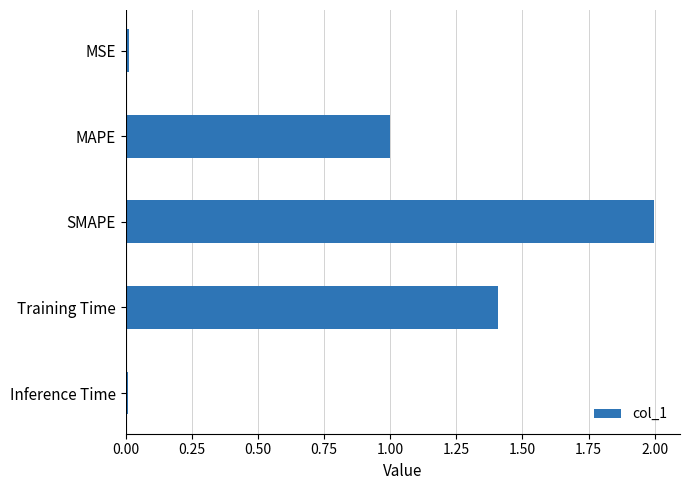

What is the difference between the second highest and minimum values?

1.4